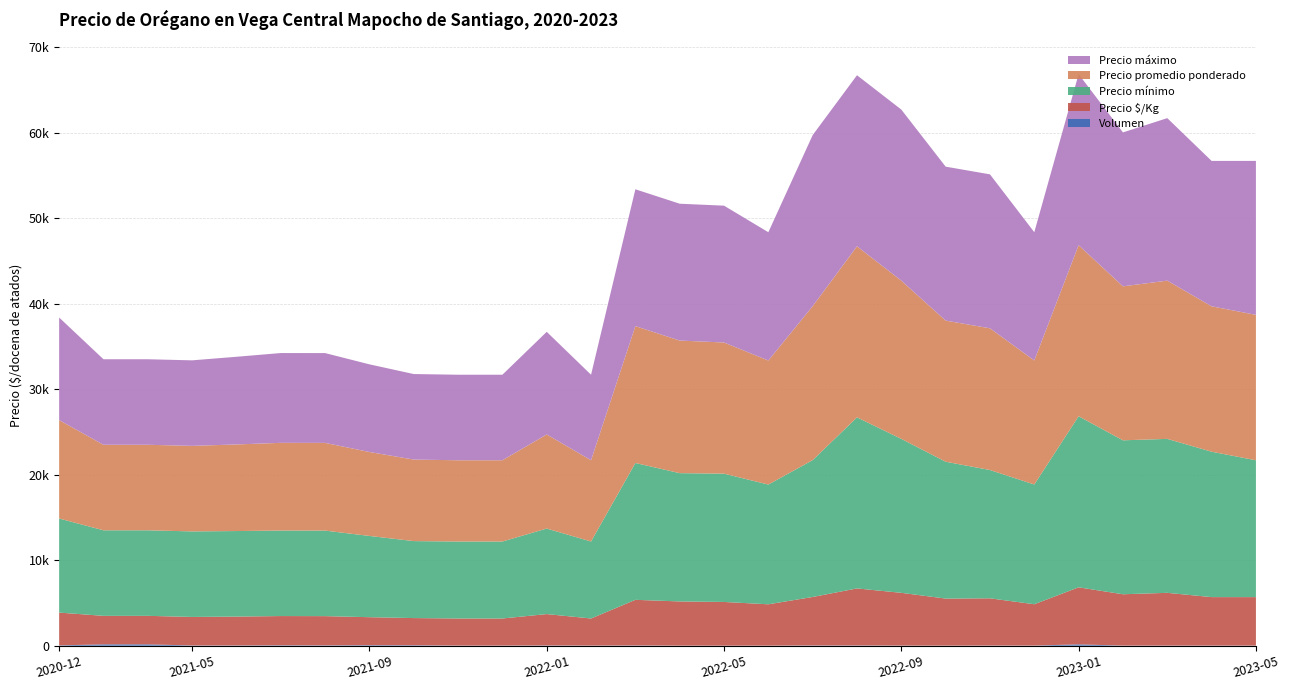

Reading left to right, extract all data points from this chart.

Precio mínimo: 11000	10000	10000	10000	10000	10000	10000	9500	9000	9000	9000	10000	9000	16000	15000	15000	14000	16000	20000	18000	16000	15000	14000	20000	18000	18000	17000	16000
Precio promedio ponderado: 11500	10000	10000	10000	10125	10250	10255	9813	9531	9500	9500	11000	9500	16000	15500	15333	14500	18000	20000	18500	16500	16568	14500	20000	18000	18500	17000	17000
Precio máximo: 12000	10000	10000	10000	10250	10500	10500	10250	10000	10000	10000	12000	10000	16000	16000	16000	15000	20000	20000	20000	18000	18000	15000	20000	18000	19000	17000	18000
Precio $/Kg: 3833	3333	3333	3333	3375	3418	3418	3271	3177	3167	3167	3667	3167	5333	5167	5111	4833	5667	6667	6167	5500	5523	4833	6667	6000	6167	5667	5667
Volumen: 40	160	160	32	32	50	41	64	55	16	16	32	16	32	10	6	10	32	32	16	11	19	16	160	16	16	16	16